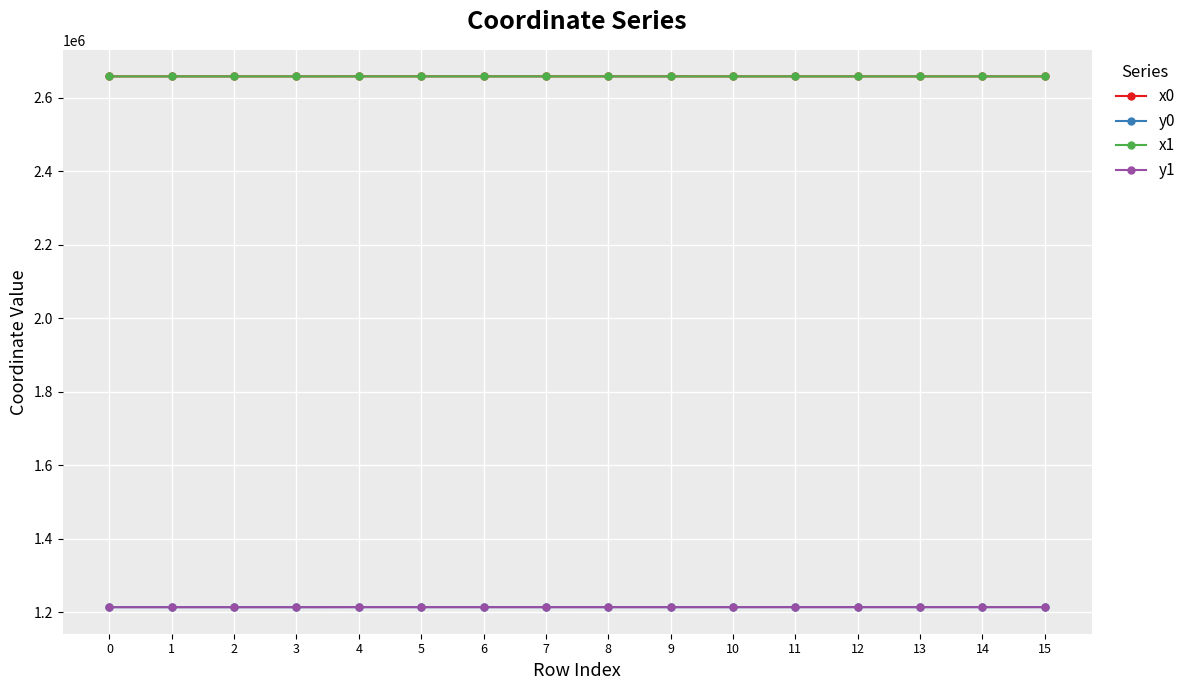

What is the total value across all series at 7?

7742793.8